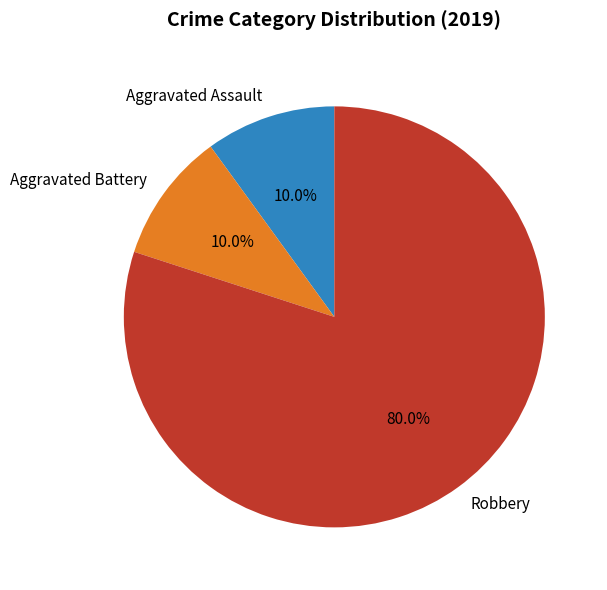

Combined, do Robbery and Aggravated Assault account for over 50%?

Yes